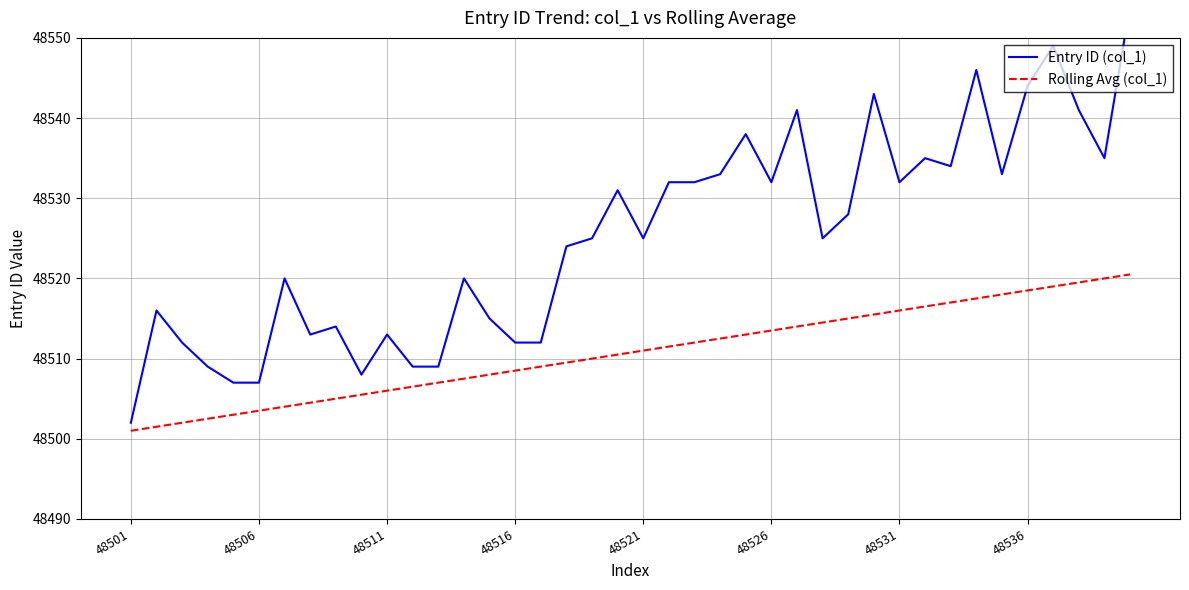

What is the difference between the maximum and minimum values in the Rolling Avg (col_1) series?

19.5